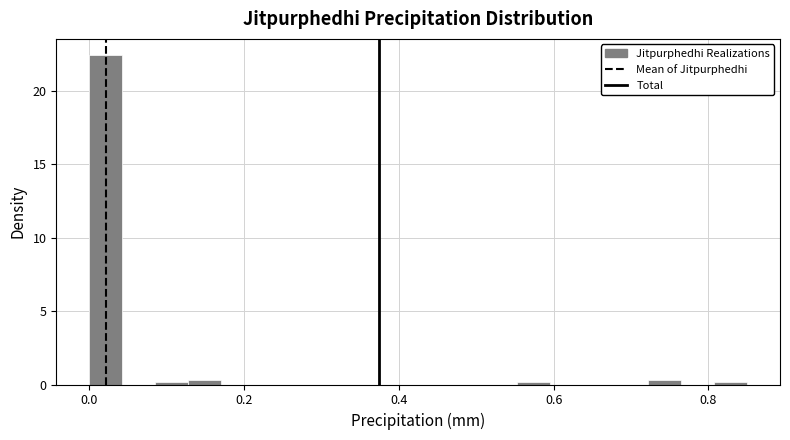

Around what value on the x-axis is the tallest bar? Give the approximate position of its centre, as read against the axis.

0.02